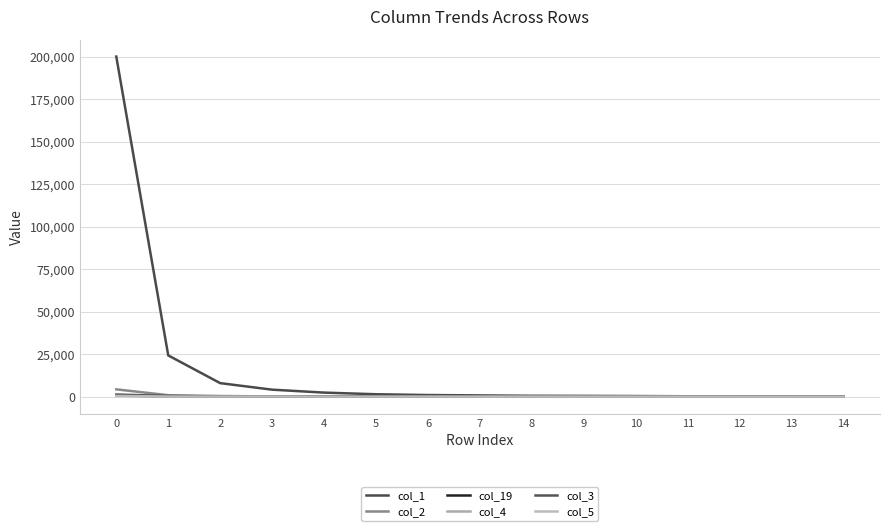

True or false: col_2 and col_5 cross at least once.

False